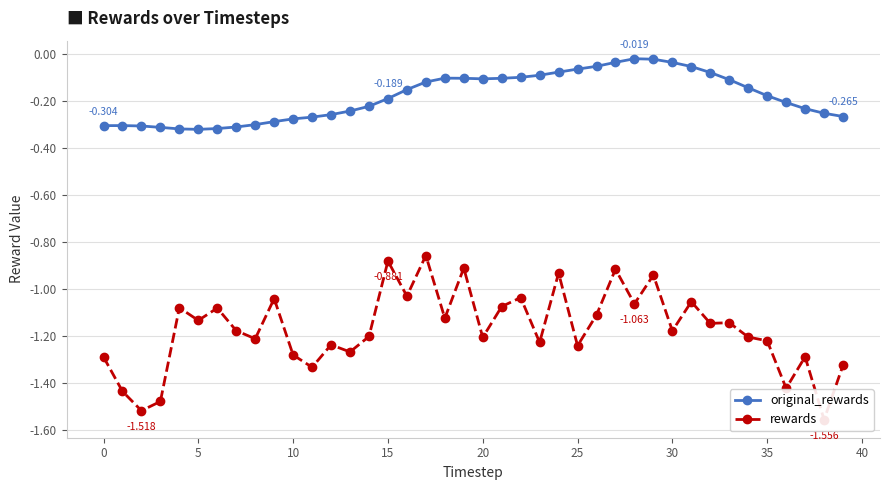

What is the difference between the maximum and minimum values in the rewards series?

0.7